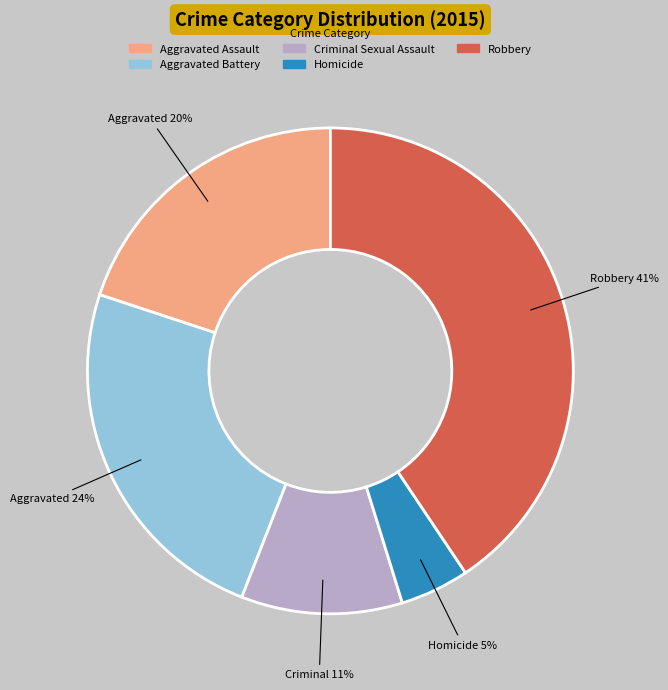

Combined, do Homicide and Aggravated Battery account for over 50%?

No